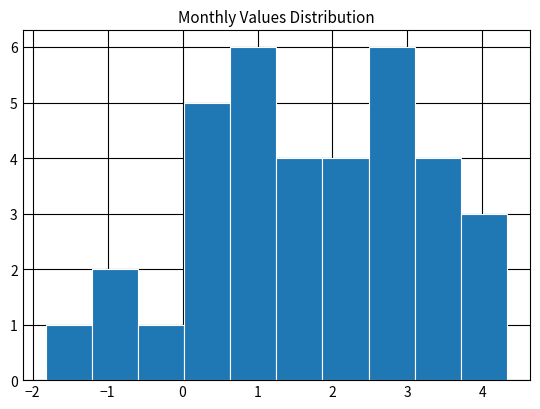

Reading left to right, list every bar in this chart as the range it spans on the x-axis followed by its height. Neither the bar edges nor the heights are printed on the chart, so give them approximately, as read against the axes.

-1.8 to -1.2: 1
-1.2 to -0.6: 2
-0.6 to 0.0: 1
0.0 to 0.6: 5
0.6 to 1.3: 6
1.3 to 1.9: 4
1.9 to 2.5: 4
2.5 to 3.1: 6
3.1 to 3.7: 4
3.7 to 4.3: 3